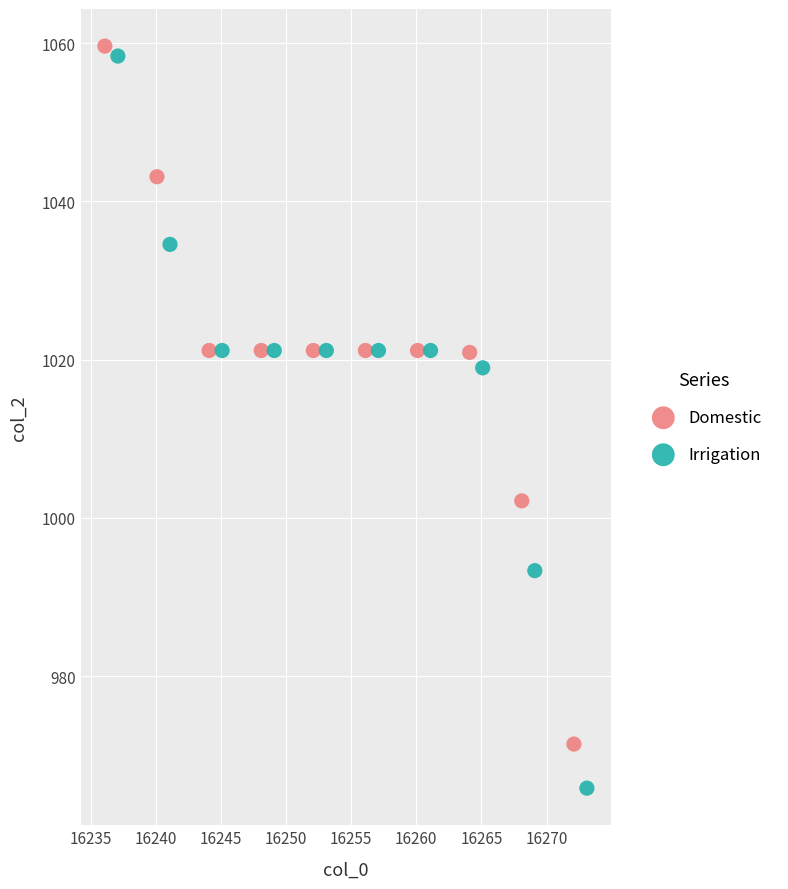

Which series contains the lowest Y value?

Irrigation